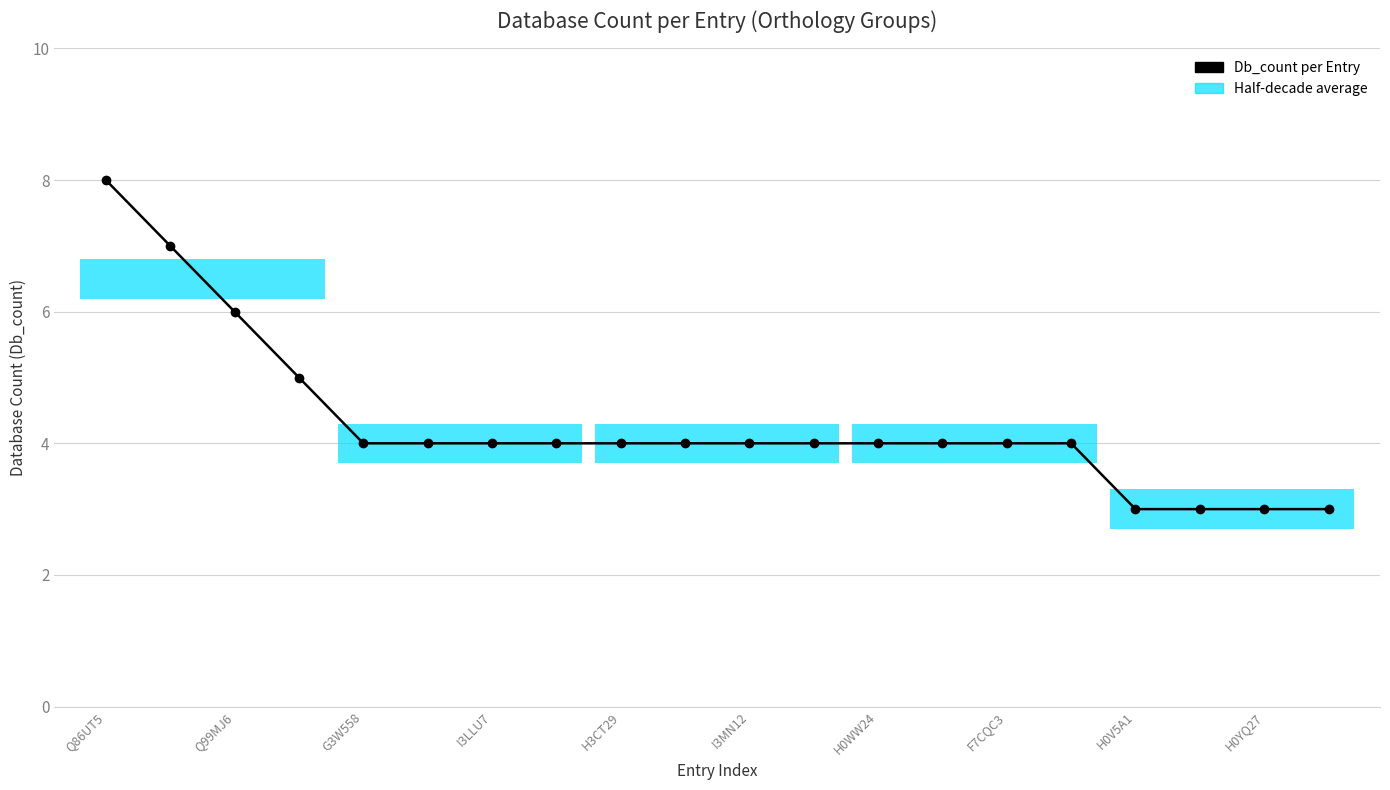

Reading left to right, list all the values displayed in this chart.

8	7	6	5	4	4	4	4	4	4	4	4	4	4	4	4	3	3	3	3